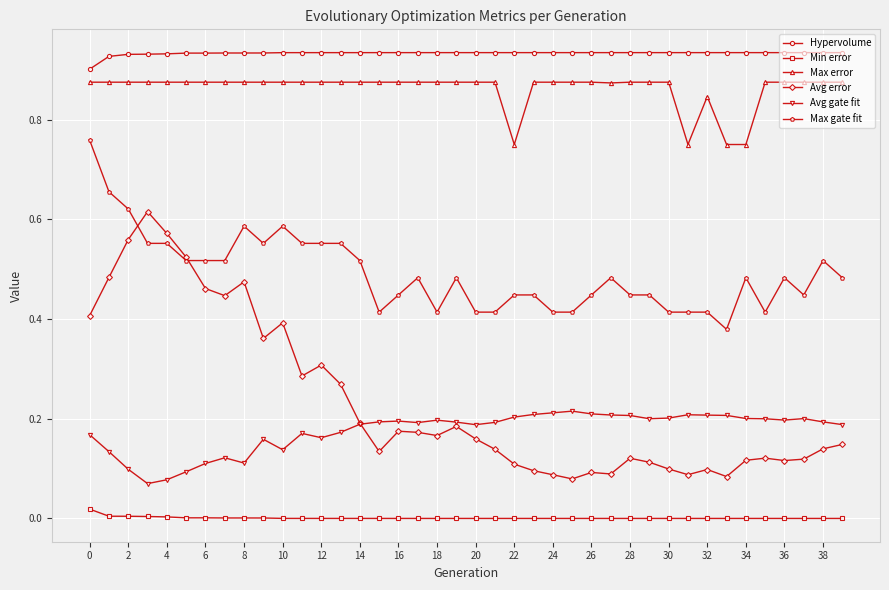

Rank the series by their maximum value, from lowest to highest.

Min error, Avg gate fit, Avg error, Max gate fit, Max error, Hypervolume